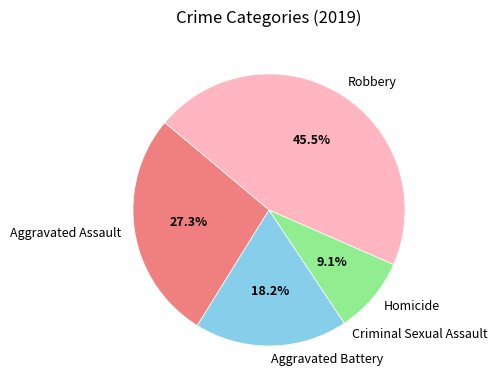

To the nearest percent, what is the average slice percentage?

20%